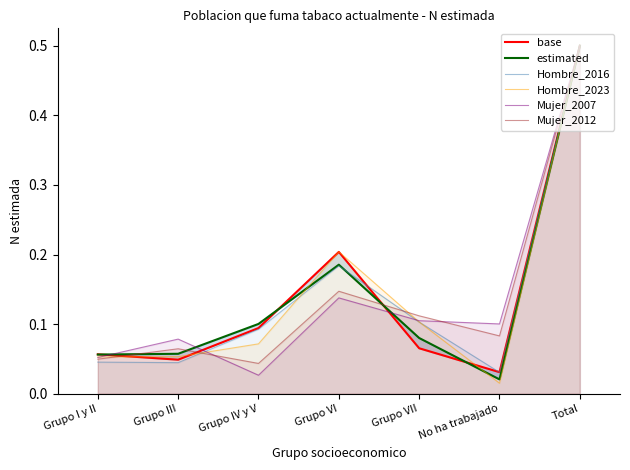

True or false: estimated has a value of 0.1 at Grupo VII.

True